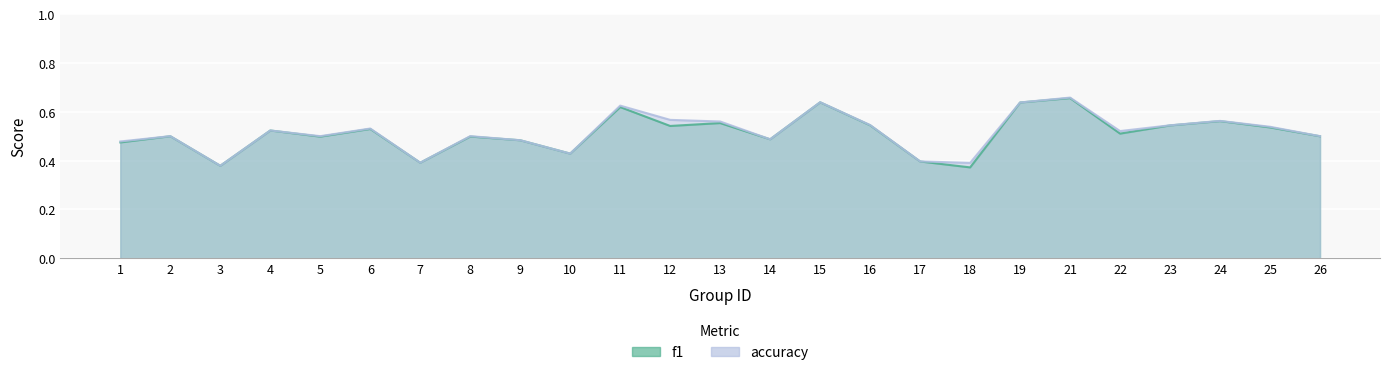

Reading right to left, list all the values displayed in this chart.

f1: 26=0.5	25=0.5	24=0.6	23=0.5	22=0.5	21=0.7	19=0.6	18=0.4	17=0.4	16=0.5	15=0.6	14=0.5	13=0.6	12=0.5	11=0.6	10=0.4	9=0.5	8=0.5	7=0.4	6=0.5	5=0.5	4=0.5	3=0.4	2=0.5	1=0.5
accuracy: 26=0.5	25=0.5	24=0.6	23=0.5	22=0.5	21=0.7	19=0.6	18=0.4	17=0.4	16=0.5	15=0.6	14=0.5	13=0.6	12=0.6	11=0.6	10=0.4	9=0.5	8=0.5	7=0.4	6=0.5	5=0.5	4=0.5	3=0.4	2=0.5	1=0.5